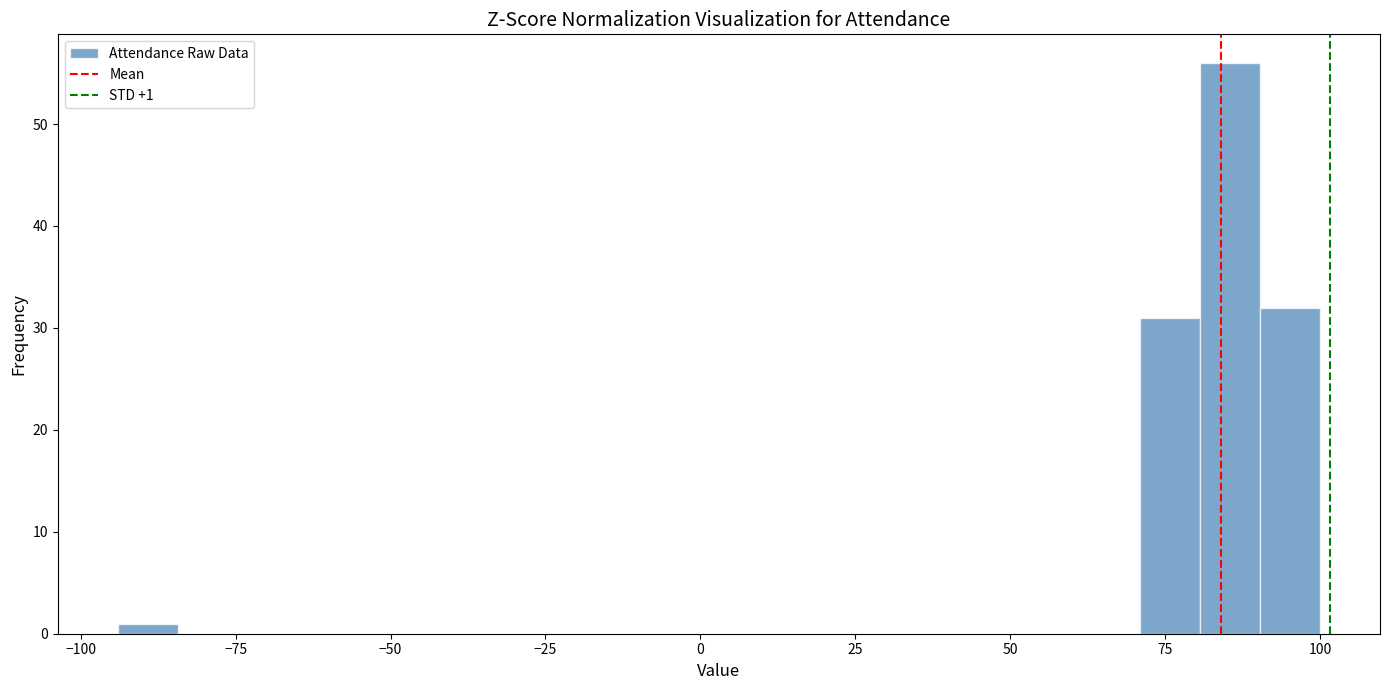

Around what value on the x-axis is the tallest bar? Give the approximate position of its centre, as read against the axis.

85